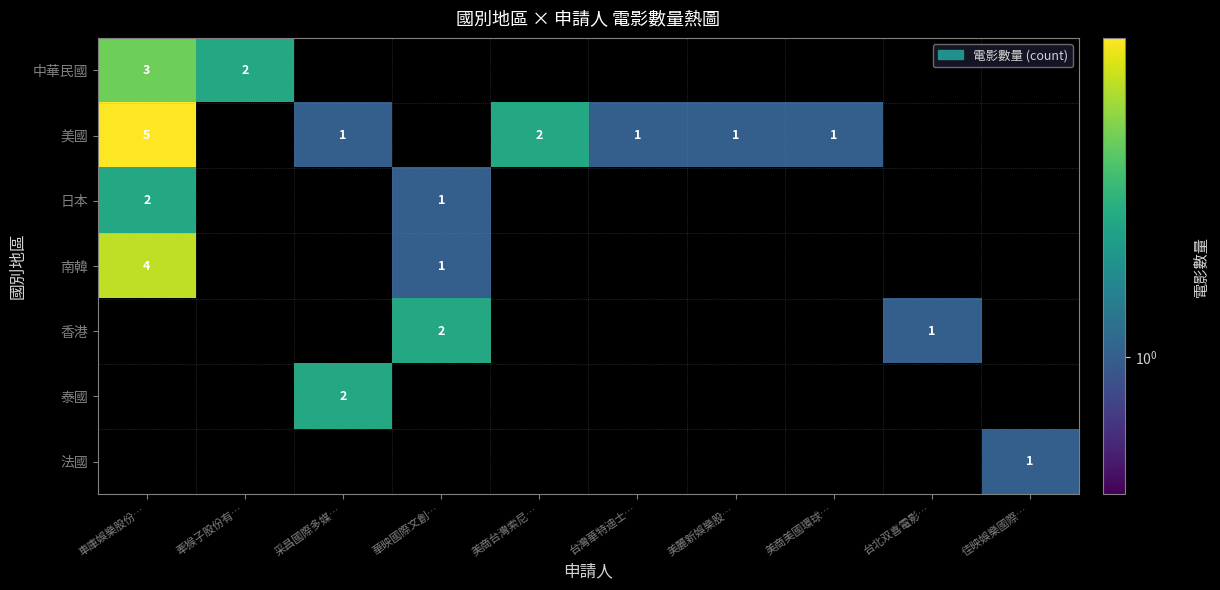

Is it true that 香港 equals 1 at 華映國際文創…?

False